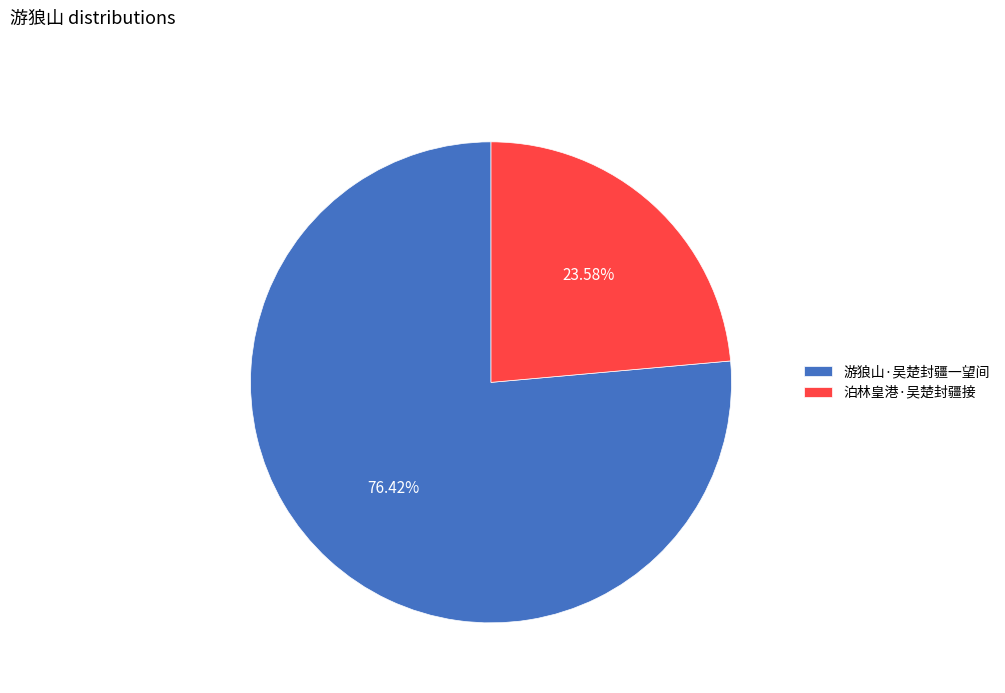

How many segments does this pie chart have?

2